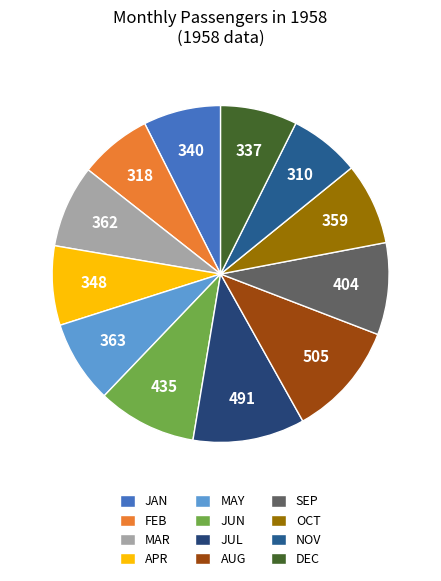

Which has a higher value, MAR or DEC?

MAR